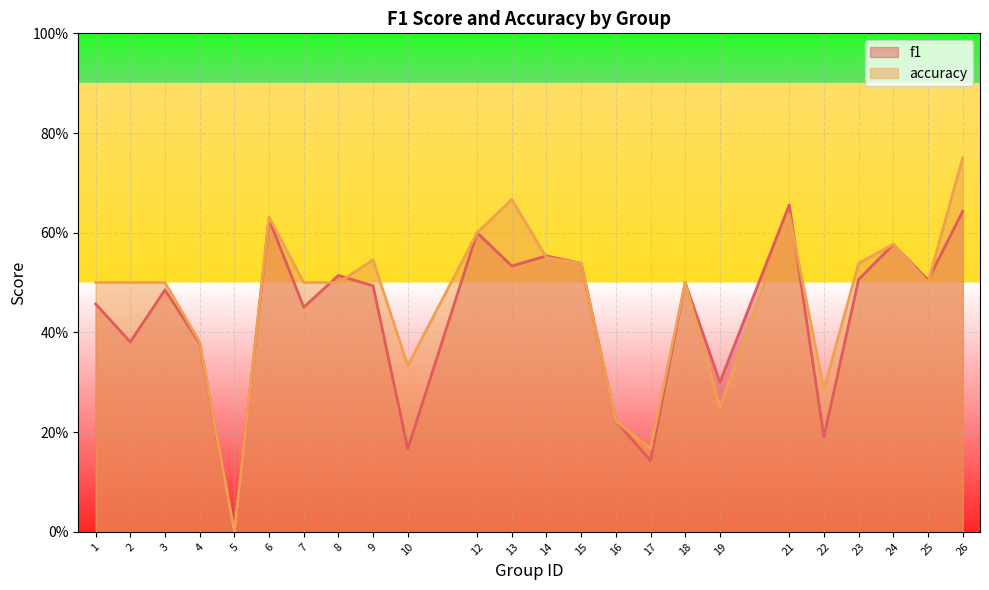

What is the greatest value displayed?

0.8